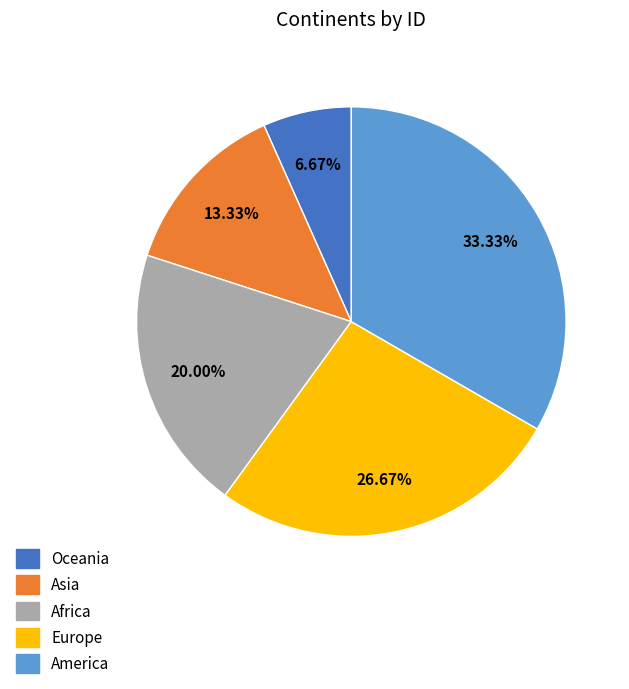

What is the ratio of the value at Europe to the value at Africa?

1.3